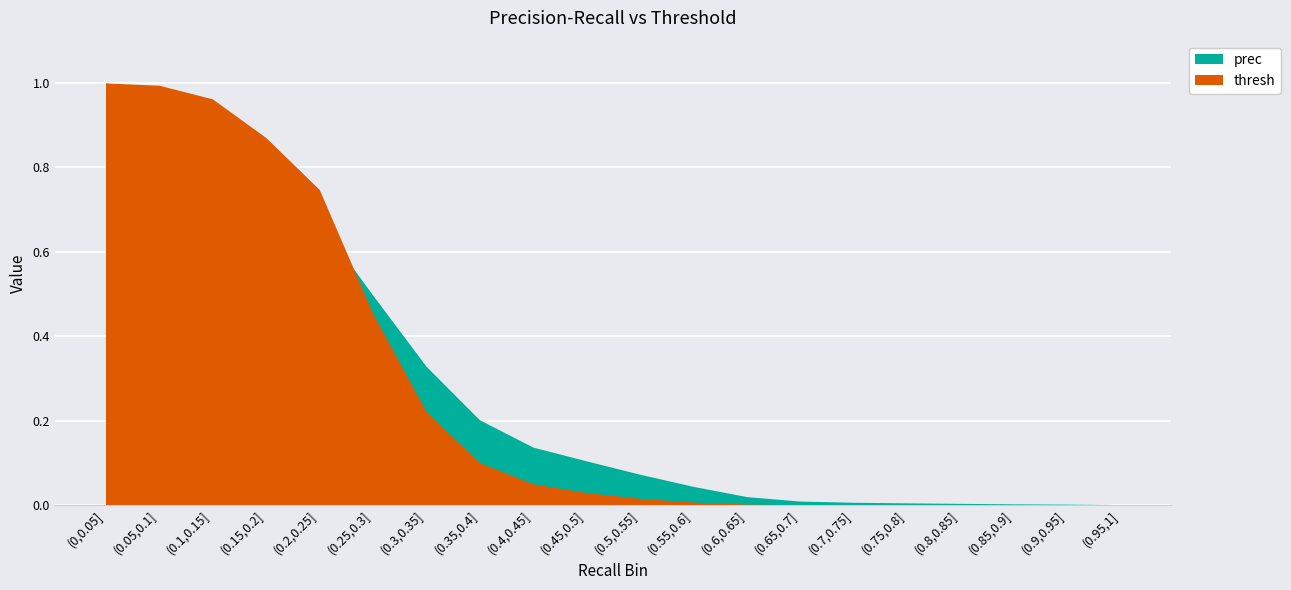

The value of prec at (0.1,0.15] is 0.3. True or false?

False